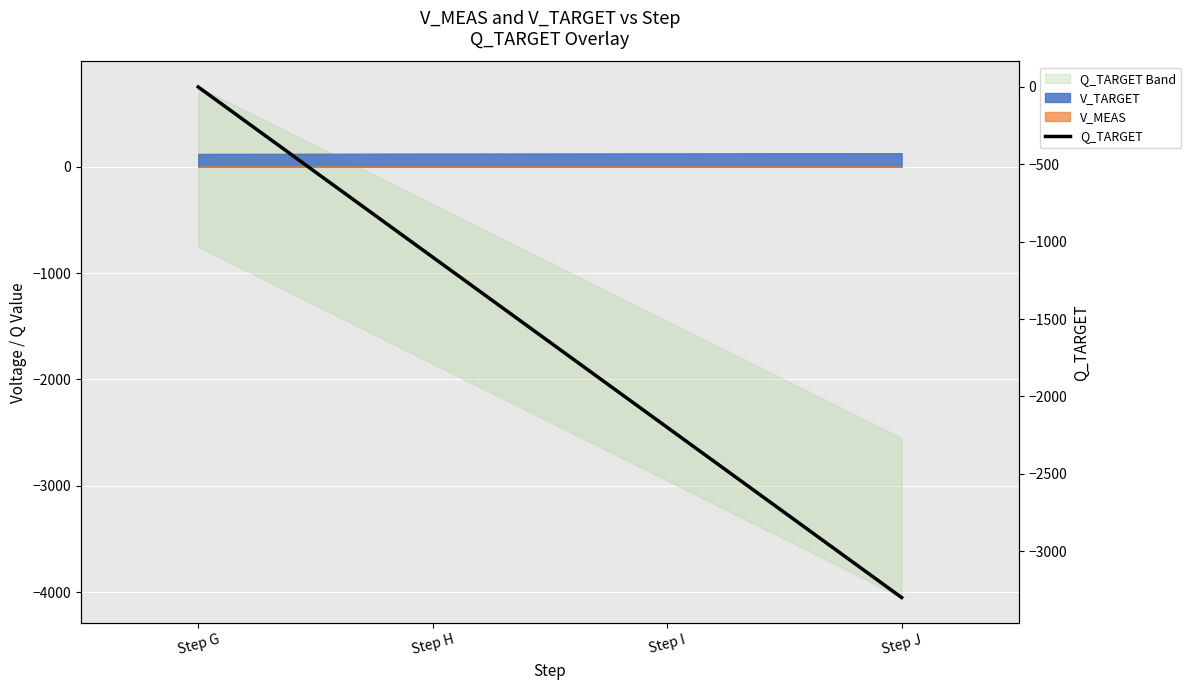

List the labels in order of value, smallest first.

Step J, Step I, Step H, Step G